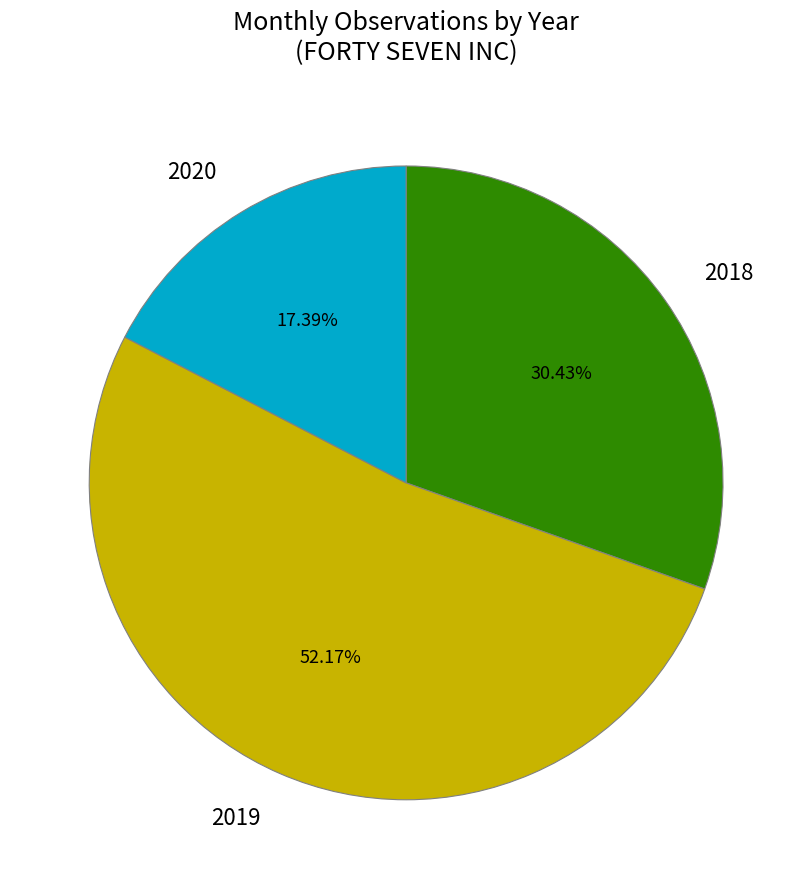

Which has a higher value, 2019 or 2018?

2019